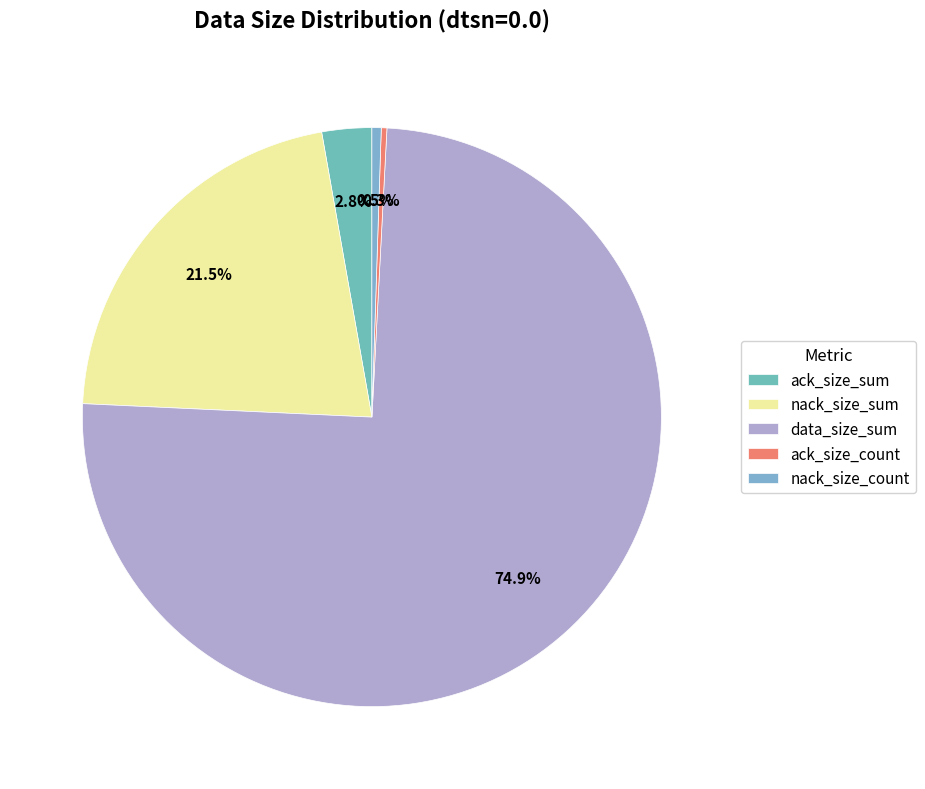

Which category has the biggest portion of the pie?

data_size_sum